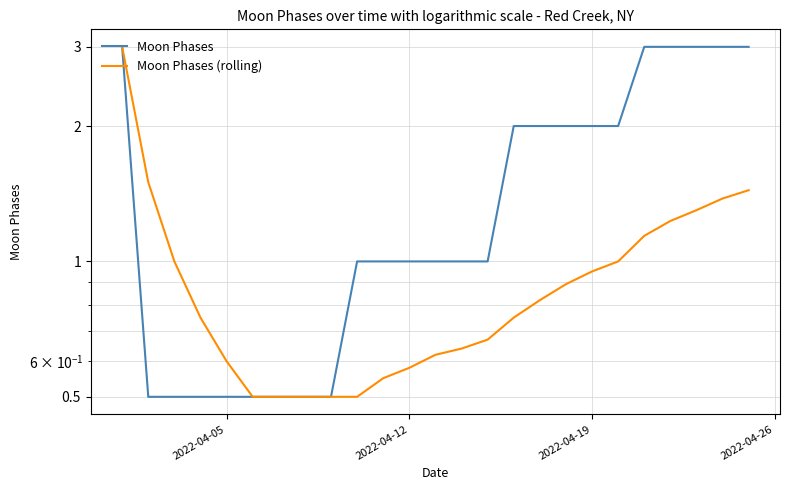

What are all the series names shown in the legend?

Moon Phases, Moon Phases (rolling)